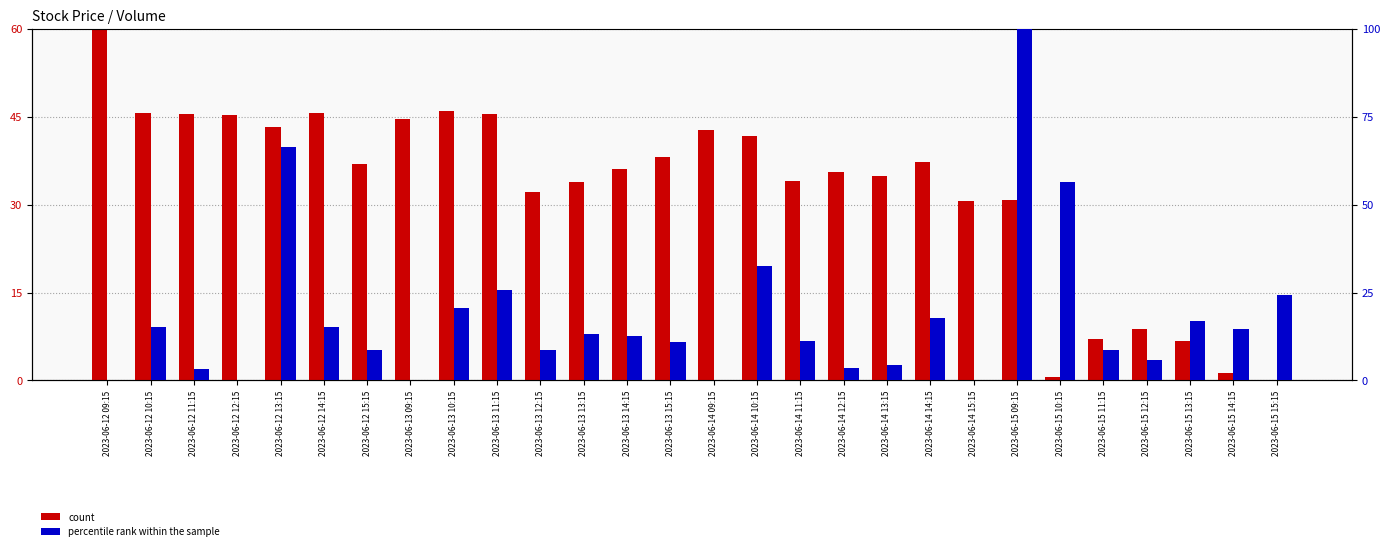

What is the value of the percentile rank within the sample bar at the 19th from the left?

4.3